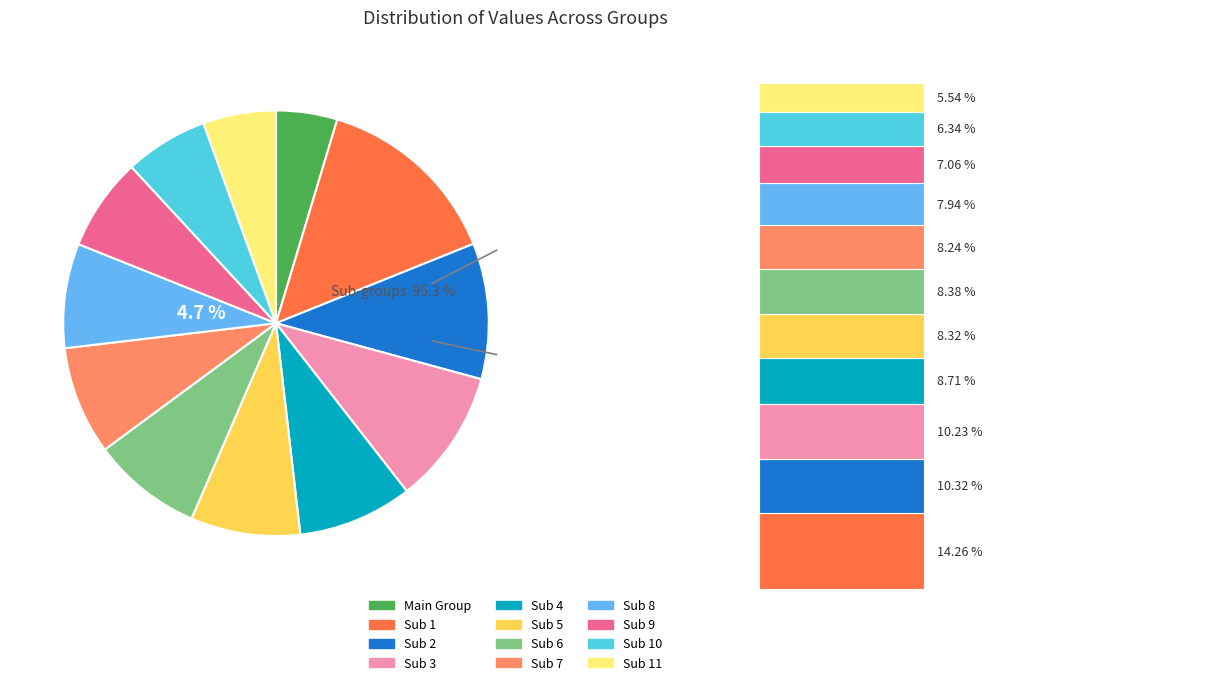

To the nearest percent, what is the average slice percentage?

8%